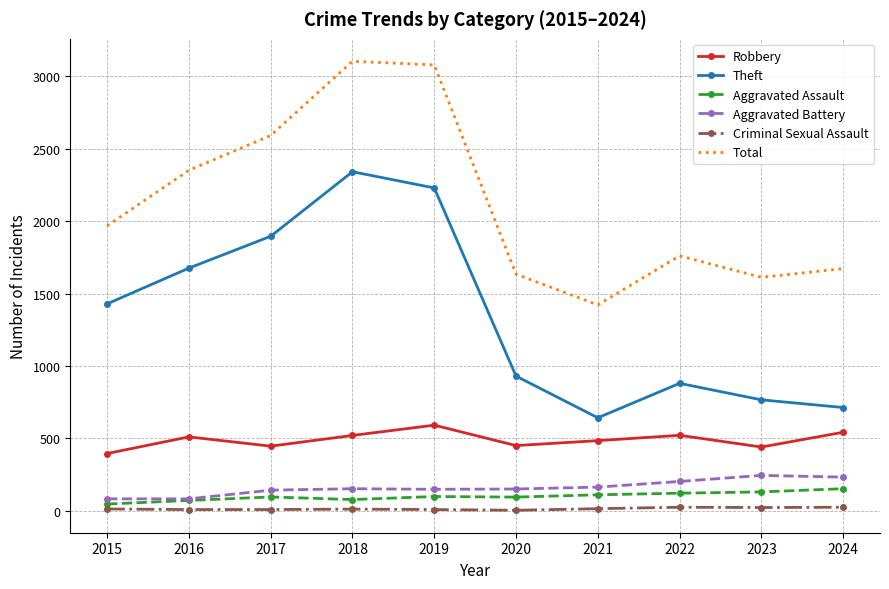

Is the value of Theft at 2018 greater than the value of Criminal Sexual Assault at 2015?

Yes